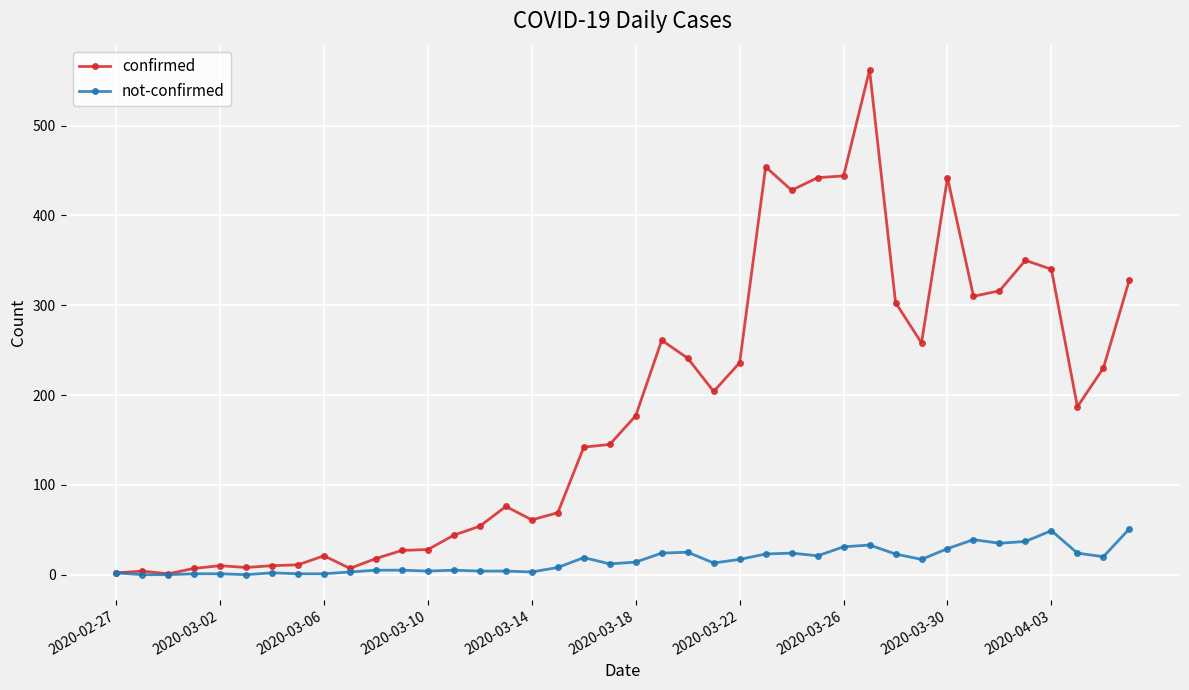

How many series are shown in this chart?

2